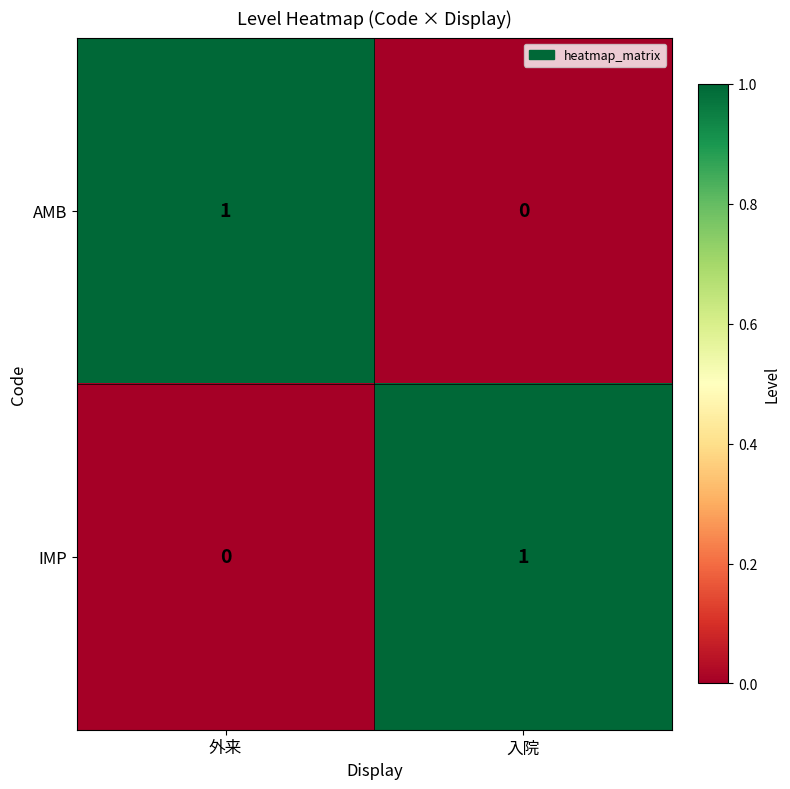

What is the maximum value shown in the chart?

1